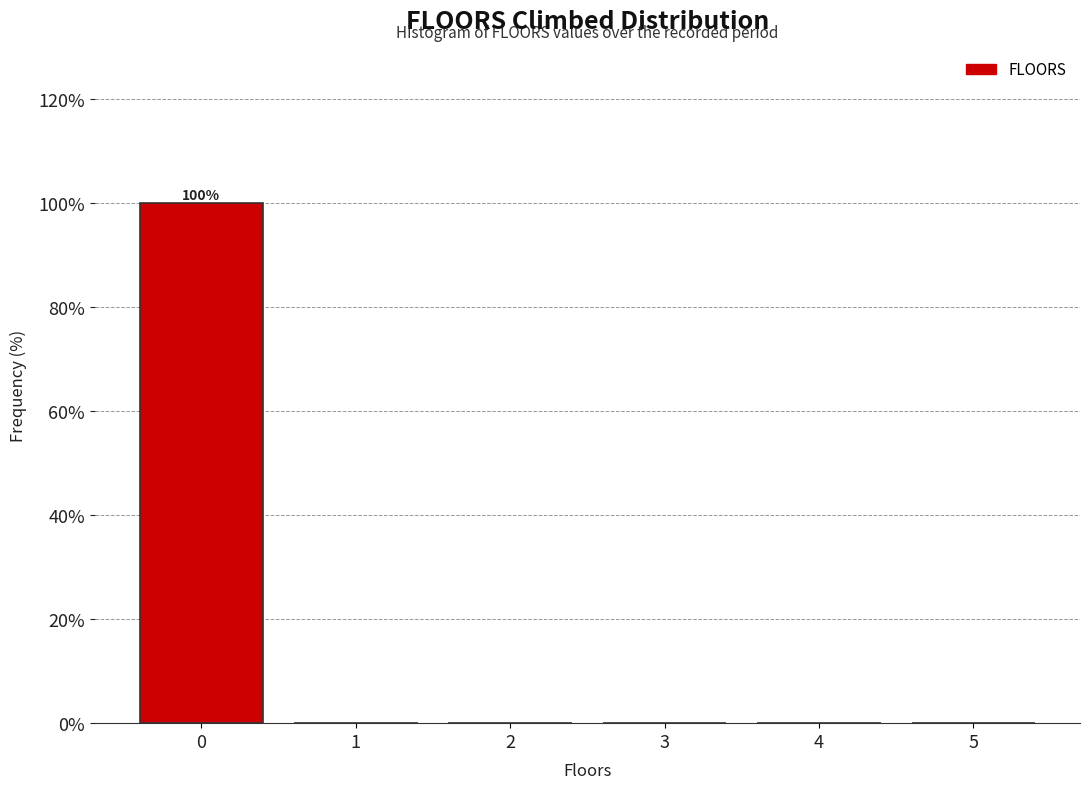

Over which range of the x-axis is the bar tallest?

-0.5 to 0.5